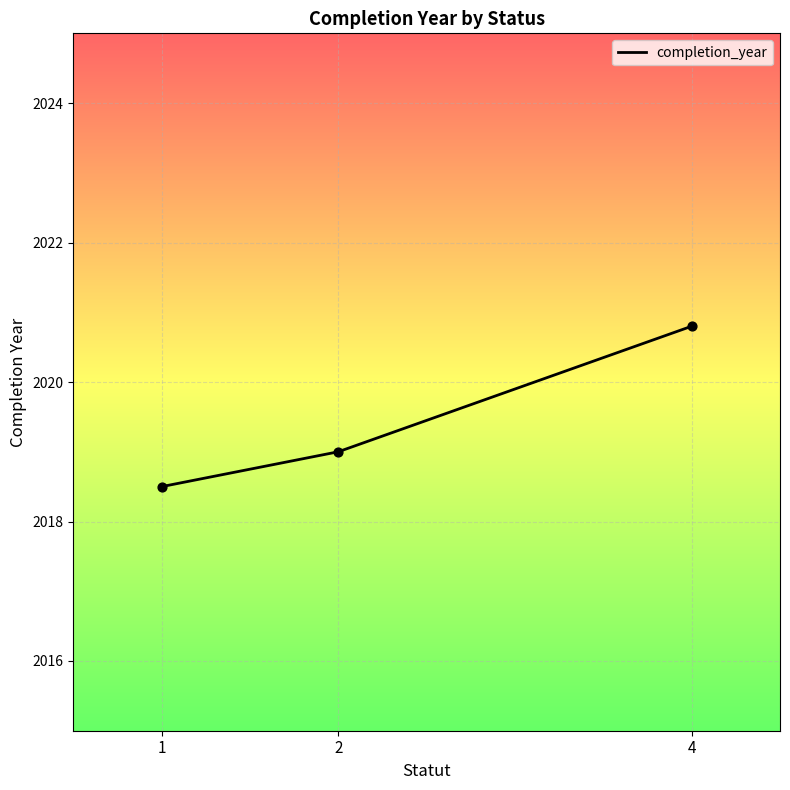

Which has a higher value, 1 or 4?

4